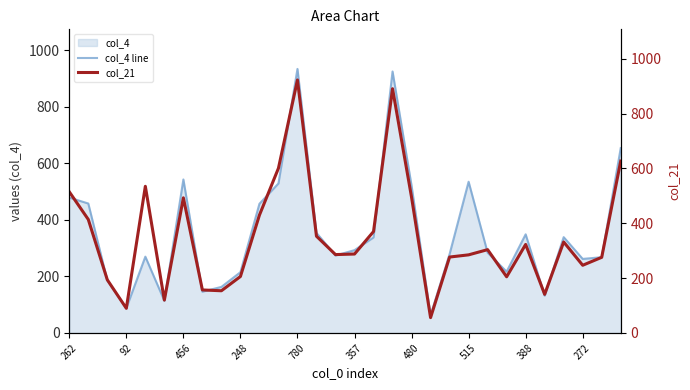

Does the chart display data point markers on the line(s)?

No